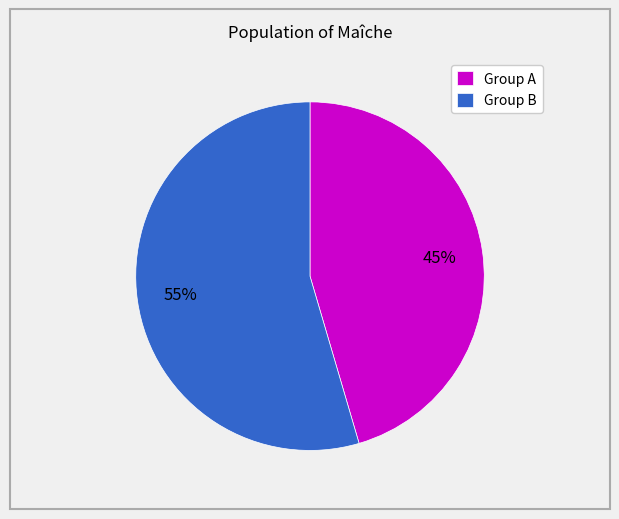

Rank the categories by value from lowest to highest.

Group A, Group B